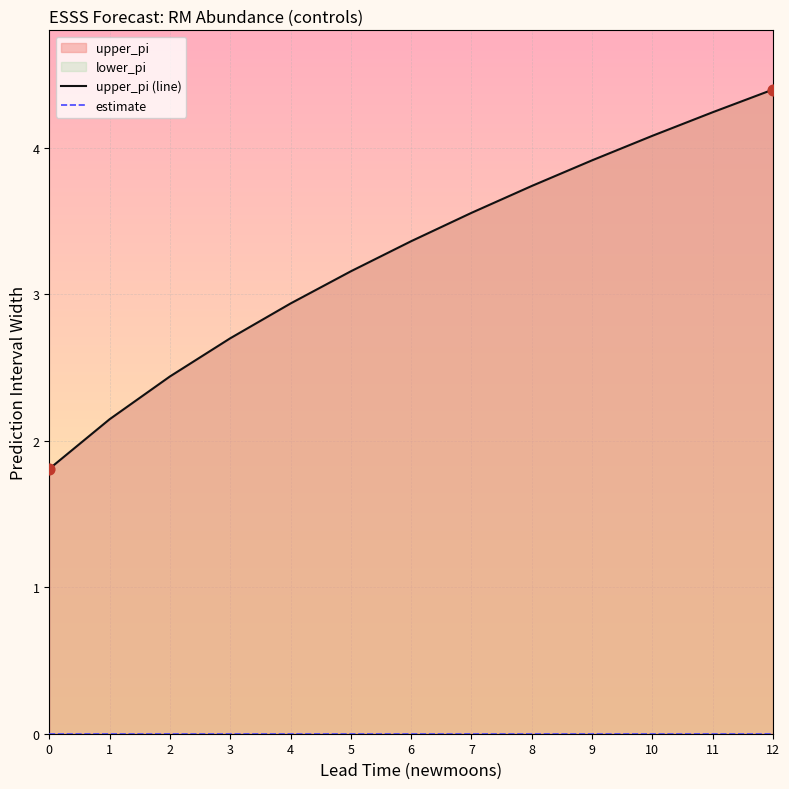

Which series reaches the minimum Y coordinate?

estimate